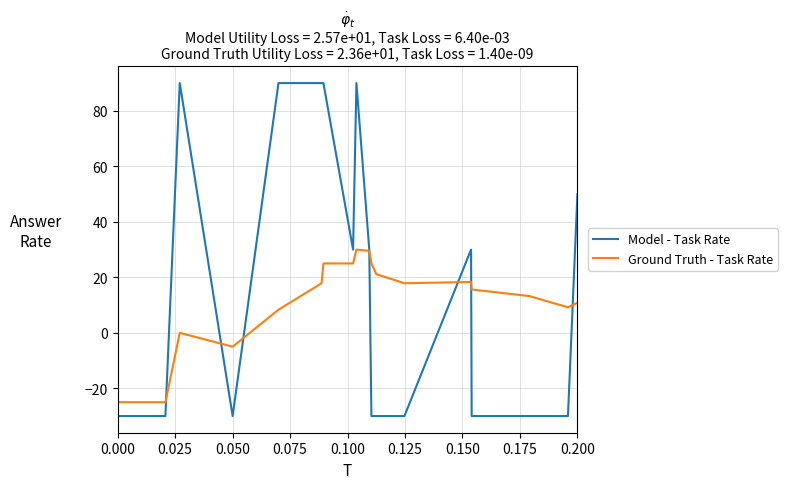

List the series in order of their peak value, lowest first.

Ground Truth - Task Rate, Model - Task Rate